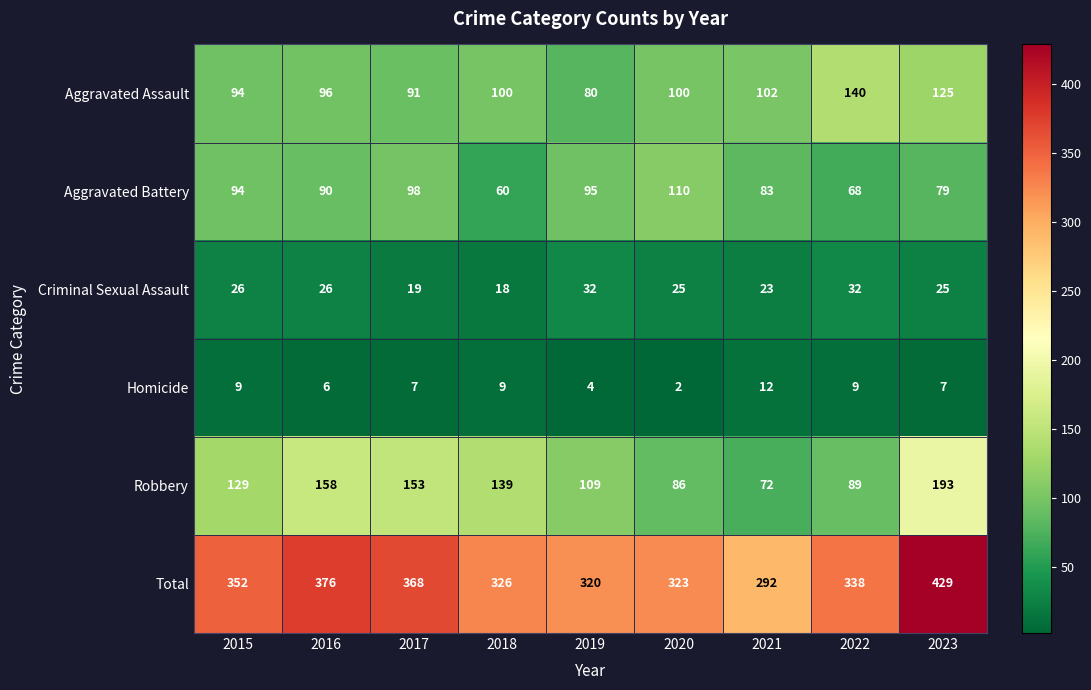

What is the difference between the highest and lowest values at 2016?

370